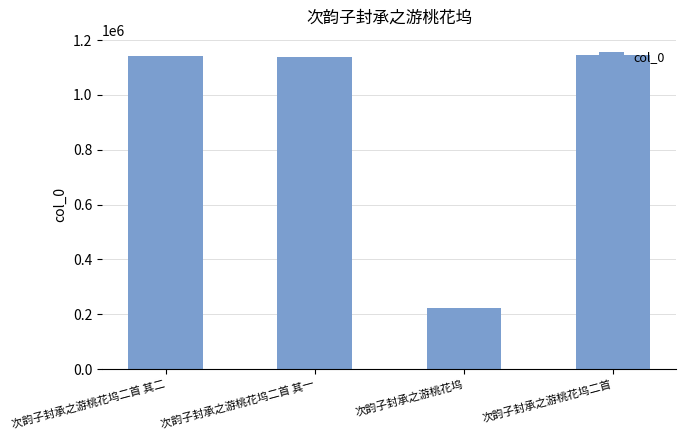

What is the sum of all values?

3650133